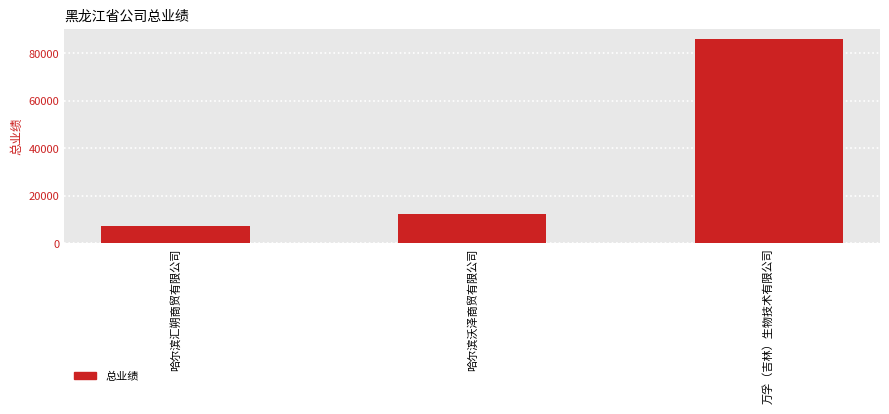

At which label is the value closest to 46562?

哈尔滨沃泽商贸有限公司